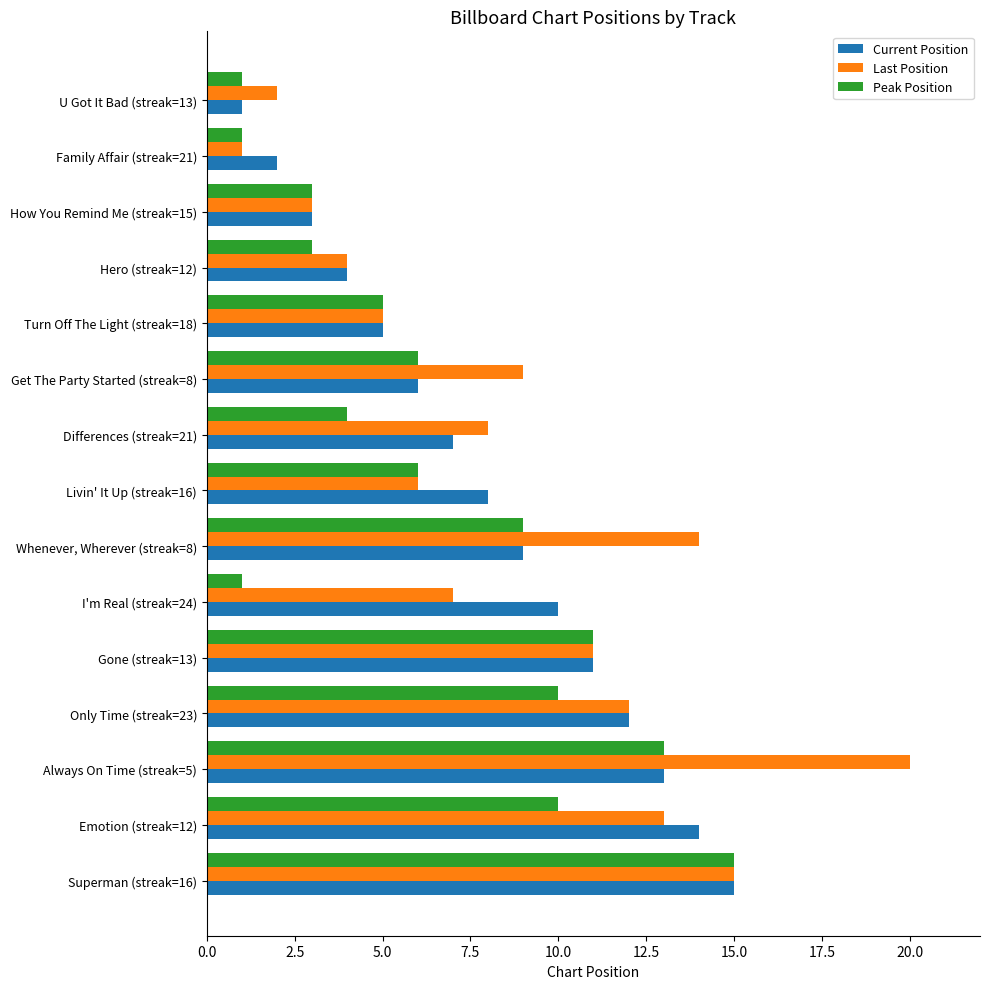

What is the maximum value shown in the chart?

20